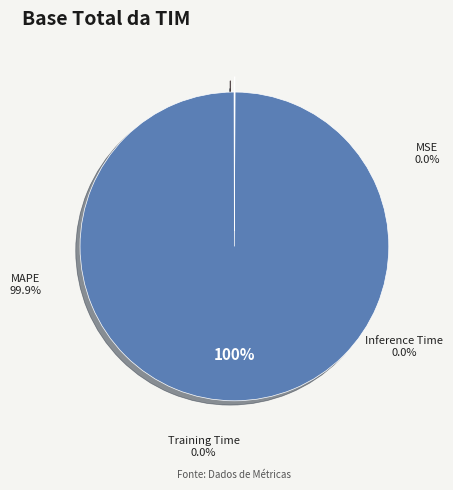

Which category has the smallest portion of the pie?

Inference Time